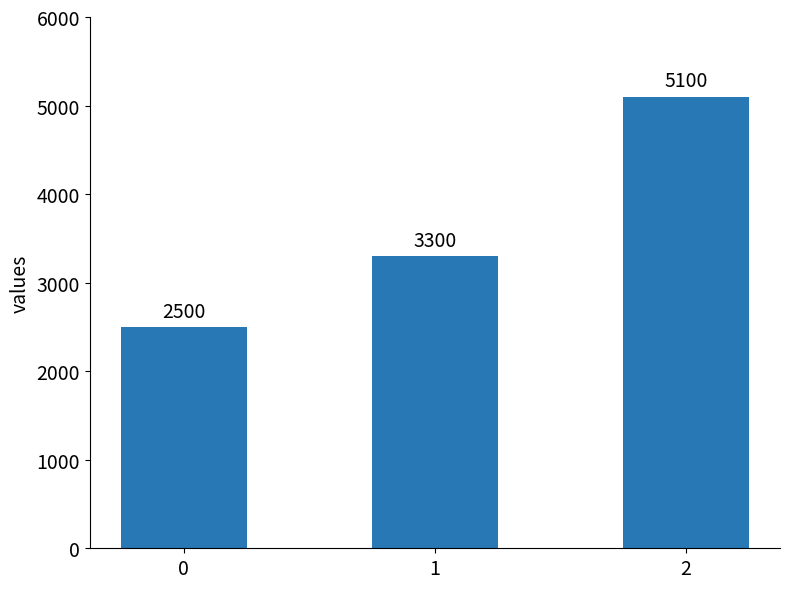

Is it true that the value at 2 is 5100?

True